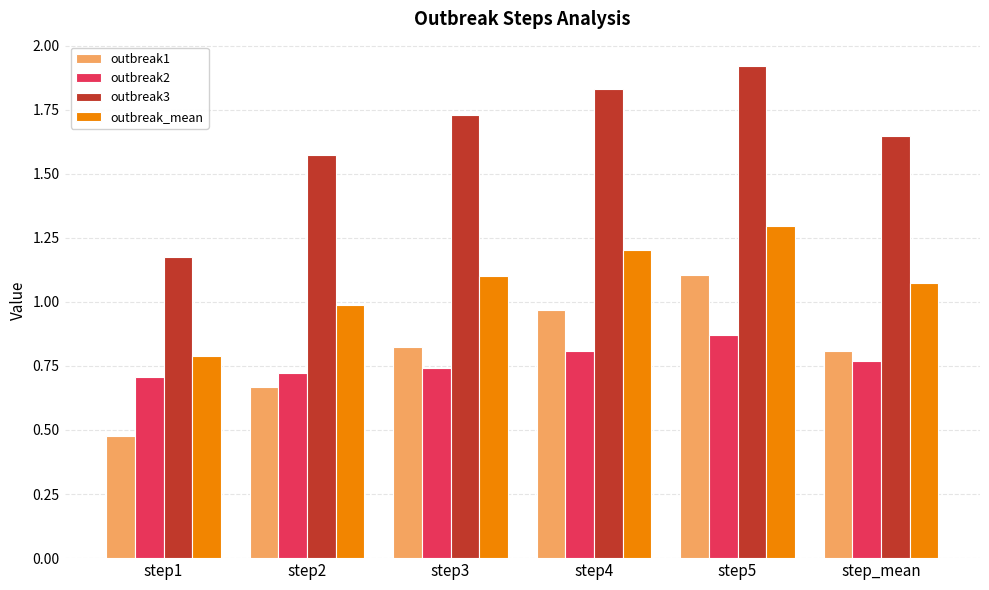

What are all the series names shown in the legend?

outbreak1, outbreak2, outbreak3, outbreak_mean